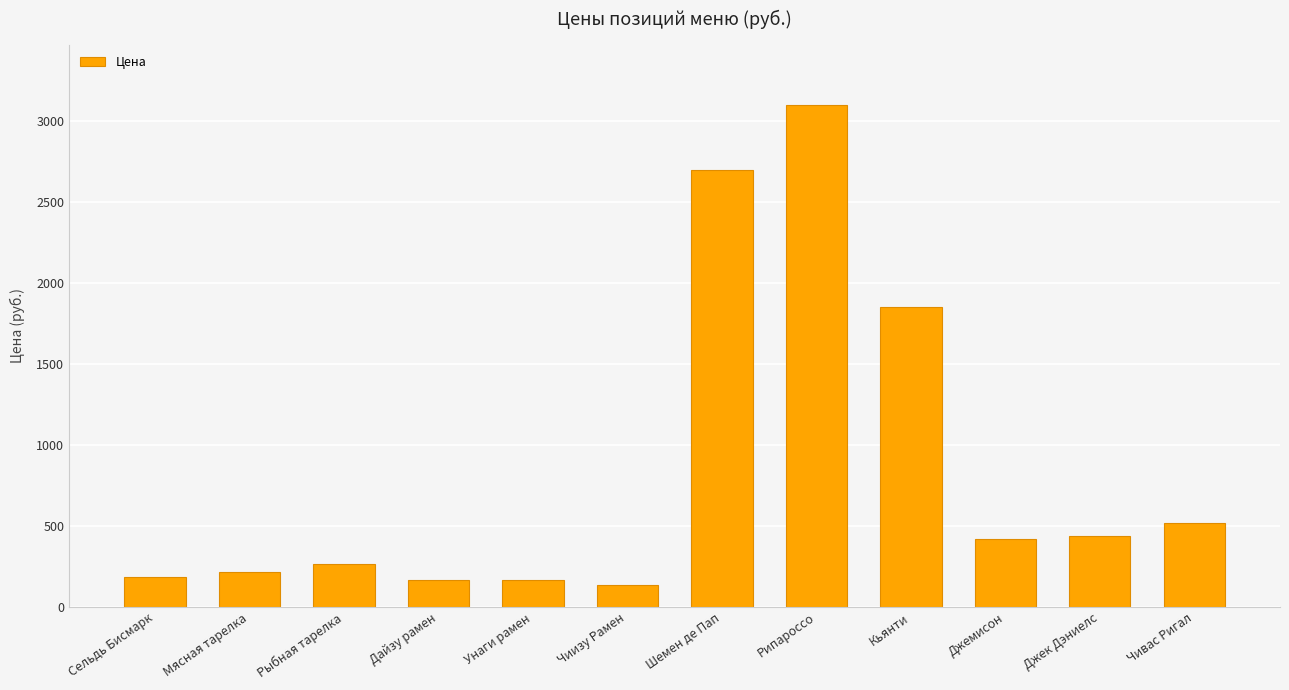

What is the ratio of the value at Рипароссо to the value at Шемен де Пап?

1.1